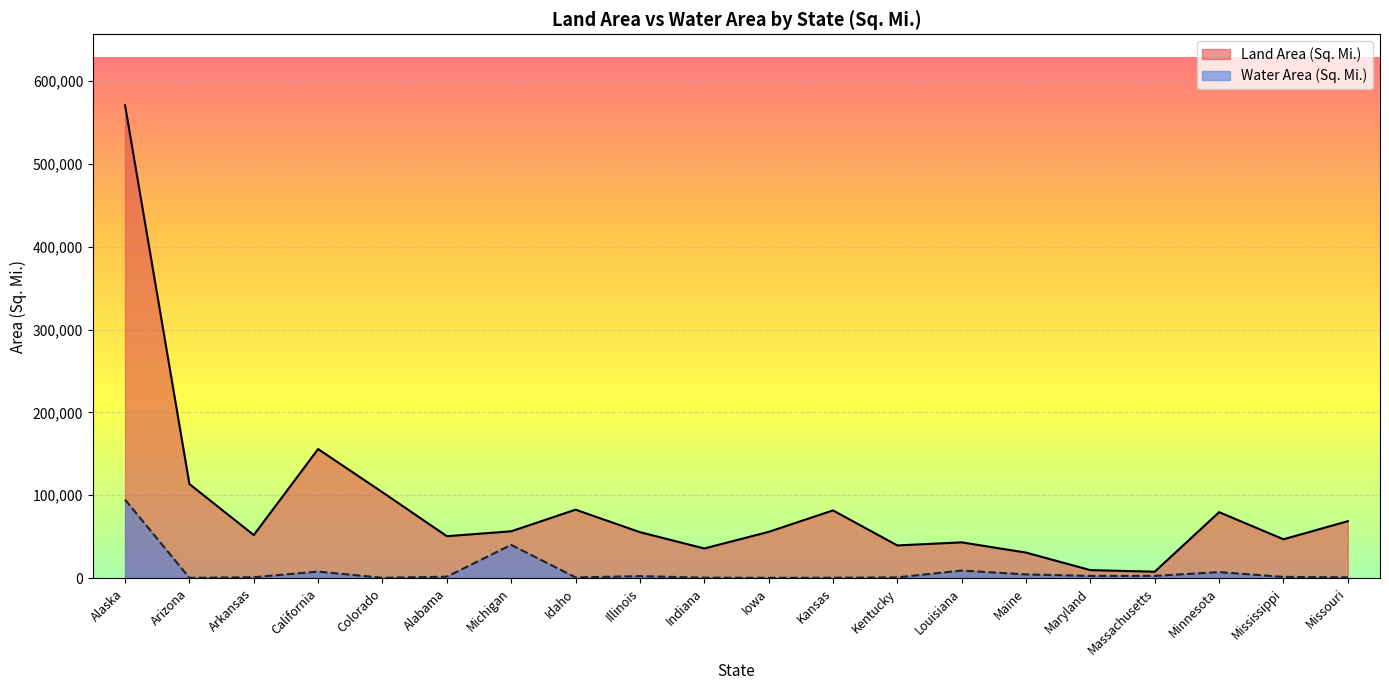

Reading left to right, extract all data points from this chart.

Land Area (Sq. Mi.): Alaska=570641	Arizona=113594	Arkansas=52035	California=155779	Colorado=103642	Alabama=50645	Michigan=56539	Idaho=82643	Illinois=55519	Indiana=35826	Iowa=55857	Kansas=81759	Kentucky=39486	Louisiana=43204	Maine=30843	Maryland=9707	Massachusetts=7800	Minnesota=79627	Mississippi=46923	Missouri=68742
Water Area (Sq. Mi.): Alaska=94743	Arizona=396	Arkansas=1143	California=7916	Colorado=452	Alabama=1775	Michigan=40175	Idaho=926	Illinois=2395	Indiana=593	Iowa=416	Kansas=520	Kentucky=921	Louisiana=9174	Maine=4537	Maryland=2699	Massachusetts=2754	Minnesota=7309	Mississippi=1509	Missouri=965